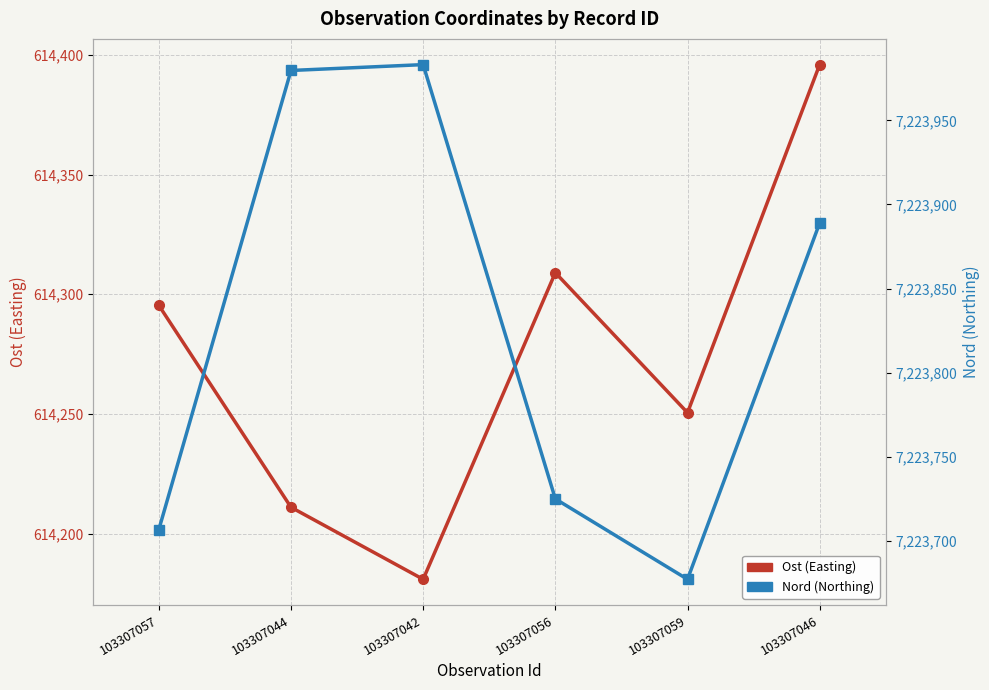

Reading right to left, transcribe all the data shown in this chart.

Ost (Easting): 103307046=614396.0	103307059=614250.5	103307056=614309.0	103307042=614180.9	103307044=614211.0	103307057=614295.4
Nord (Northing): 103307046=7223889.0	103307059=7223677.2	103307056=7223725.0	103307042=7223983.1	103307044=7223979.6	103307057=7223706.7